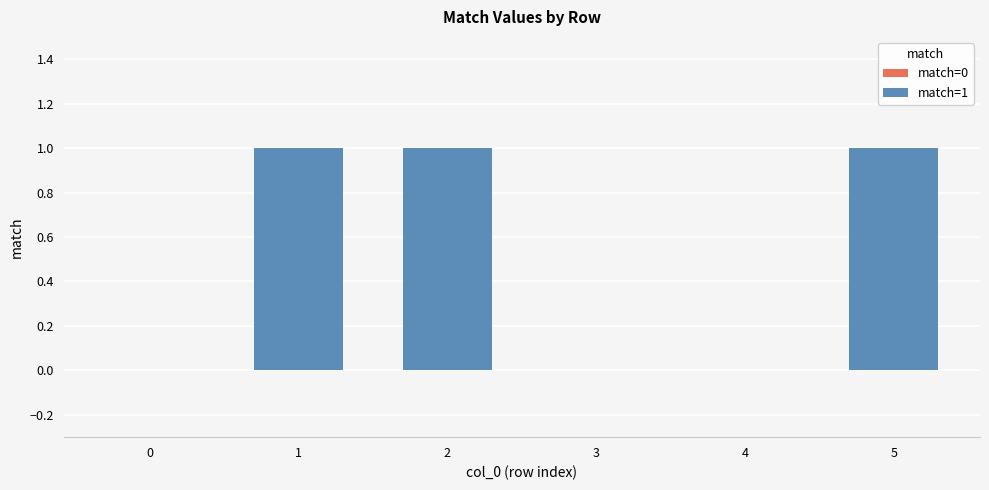

Reading left to right, extract all data points from this chart.

match=0: 0	0	0
match=1: 1	1	1